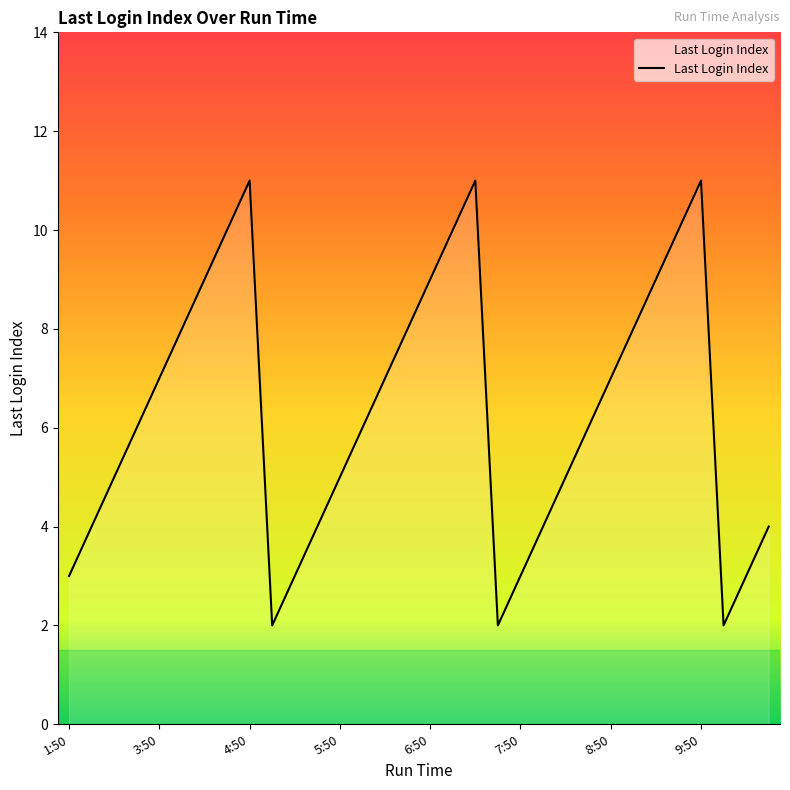

How many lines are shown in the chart?

1